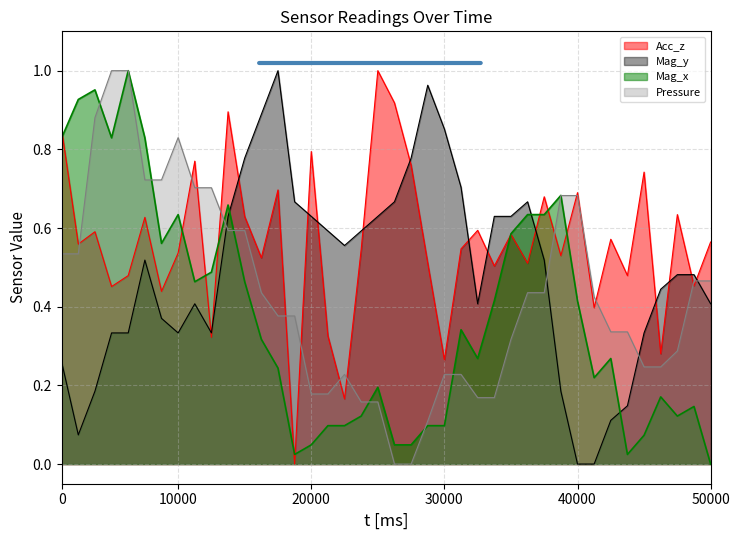

Between 6 and 35, which is larger?

35